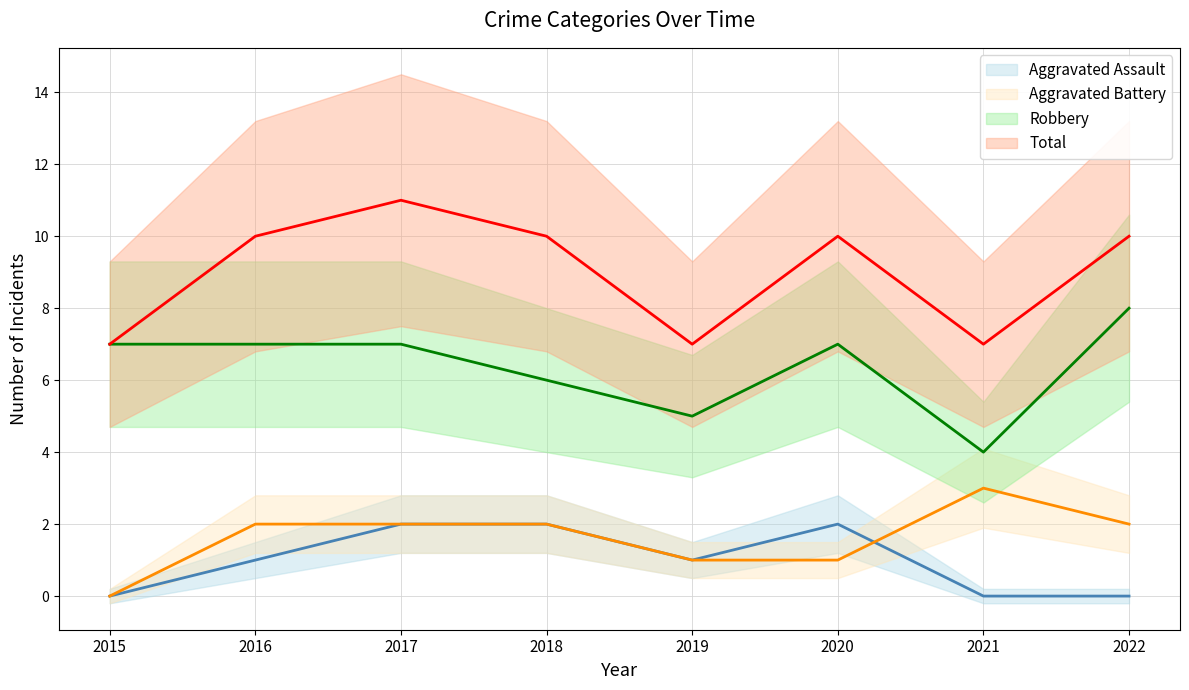

List the series in order of their peak value, lowest first.

Aggravated Assault, Aggravated Battery, Robbery, Total